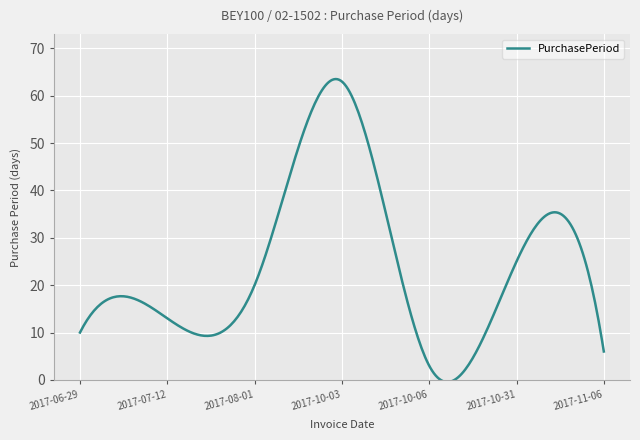

What is the difference between the maximum and minimum values?

64.0